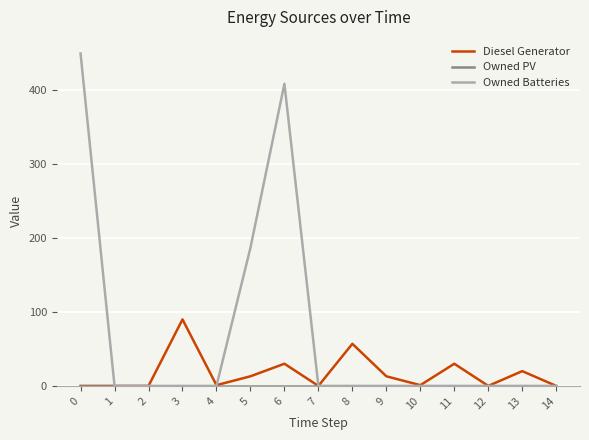

Which series has the widest spread of values?

Owned Batteries